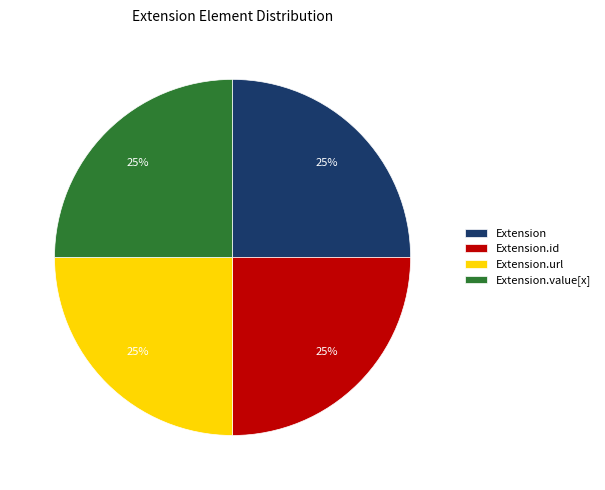

What is the ratio of the value at Extension.id to the value at Extension.url?

1.0